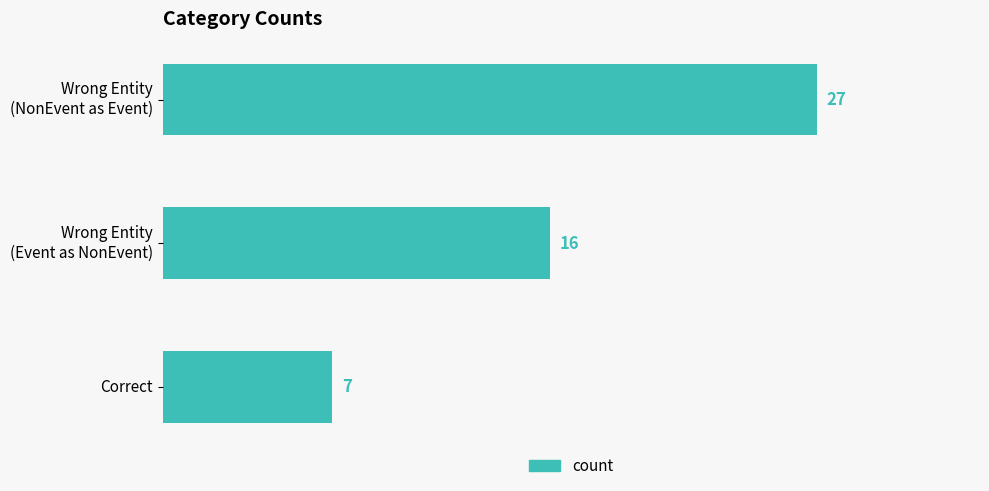

Rank the categories by value from lowest to highest.

Correct, Wrong Entity
(Event as NonEvent), Wrong Entity
(NonEvent as Event)